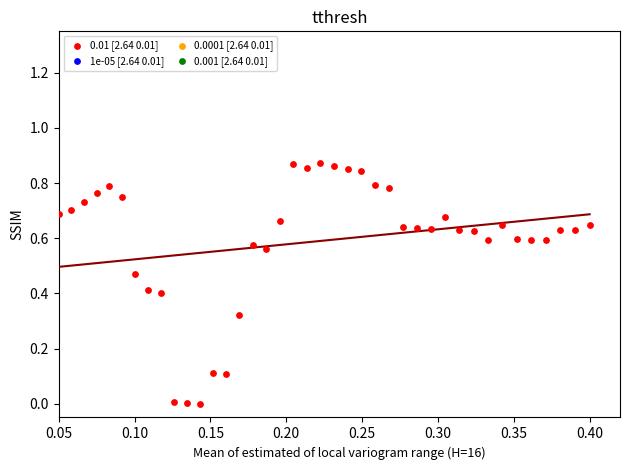

Count the number of points in this scatter plot.

40